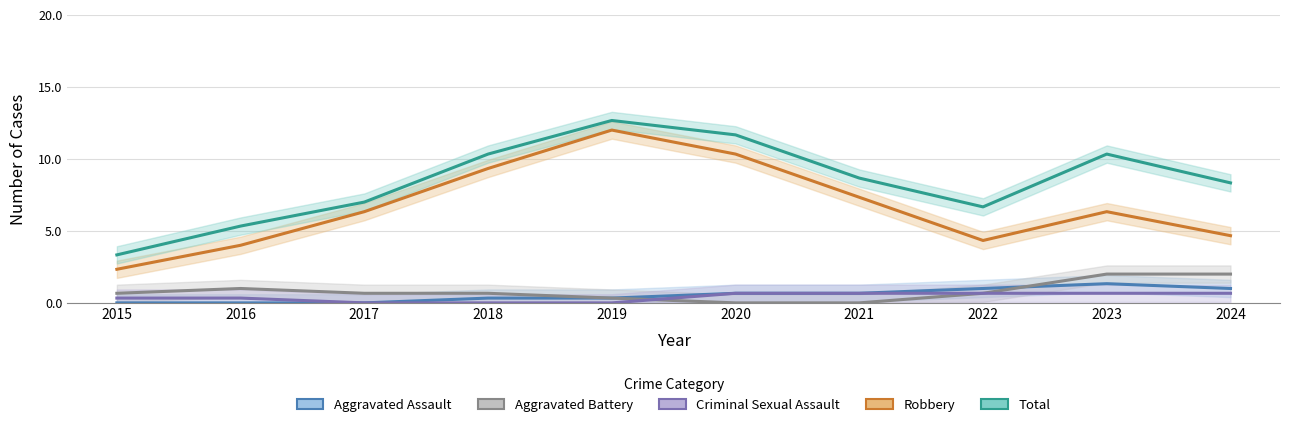

Which series changed the most between 2016 and 2024?

Total